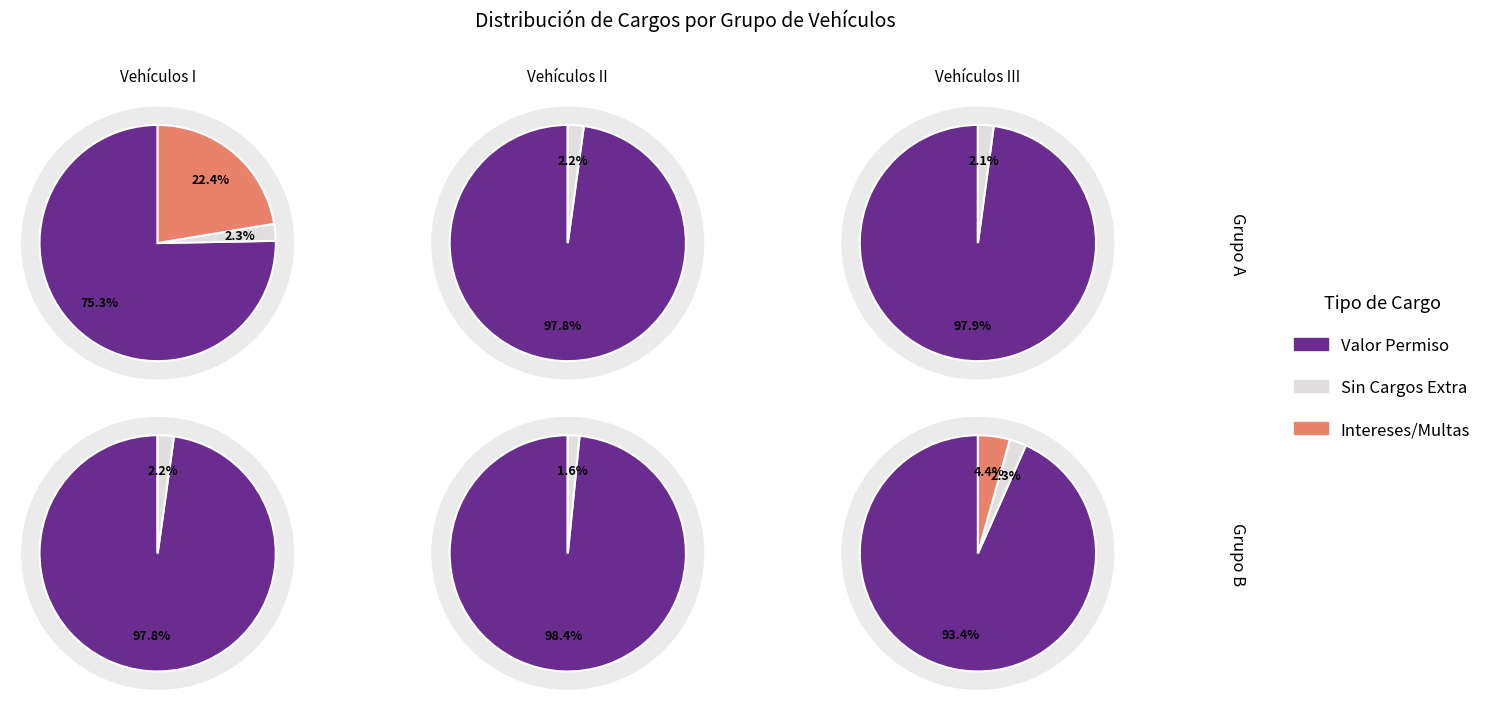

Between 6 and 8, which is larger?

8